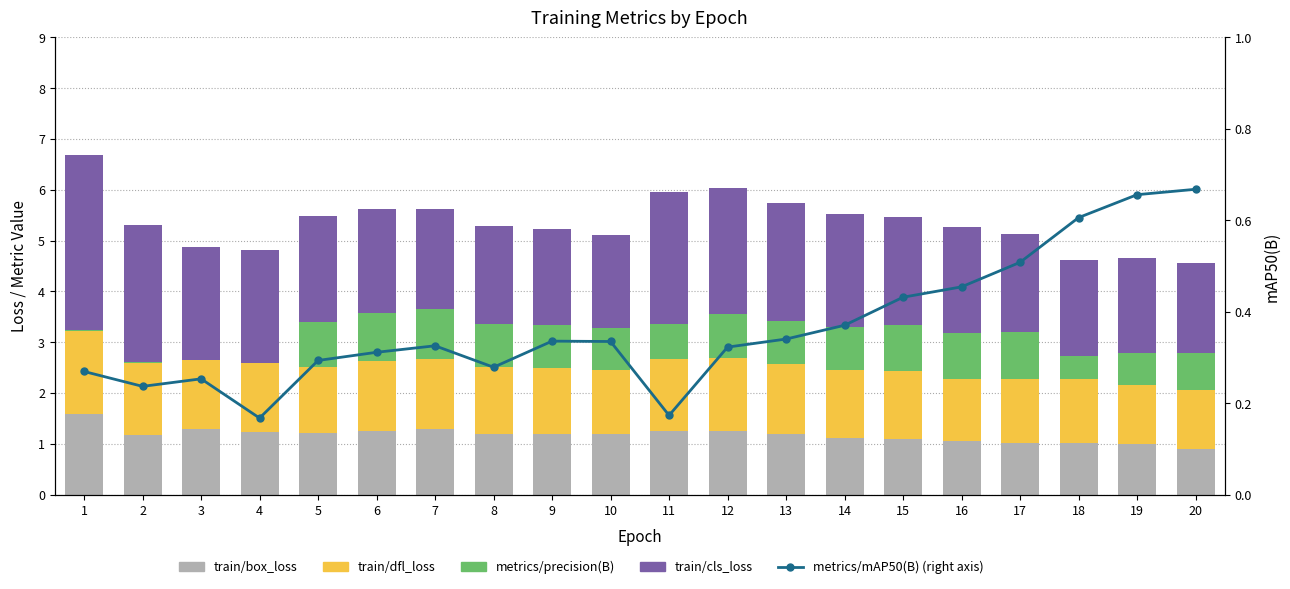

What is the average value of the metrics/mAP50(B) (right axis) series?

0.4